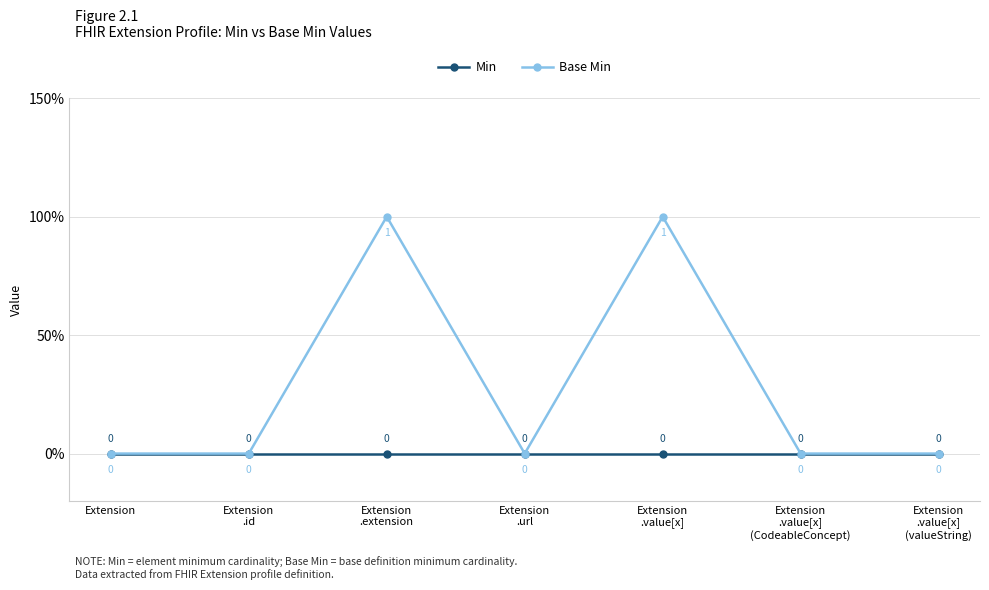

At how many categories does at least one series exceed 0?

2